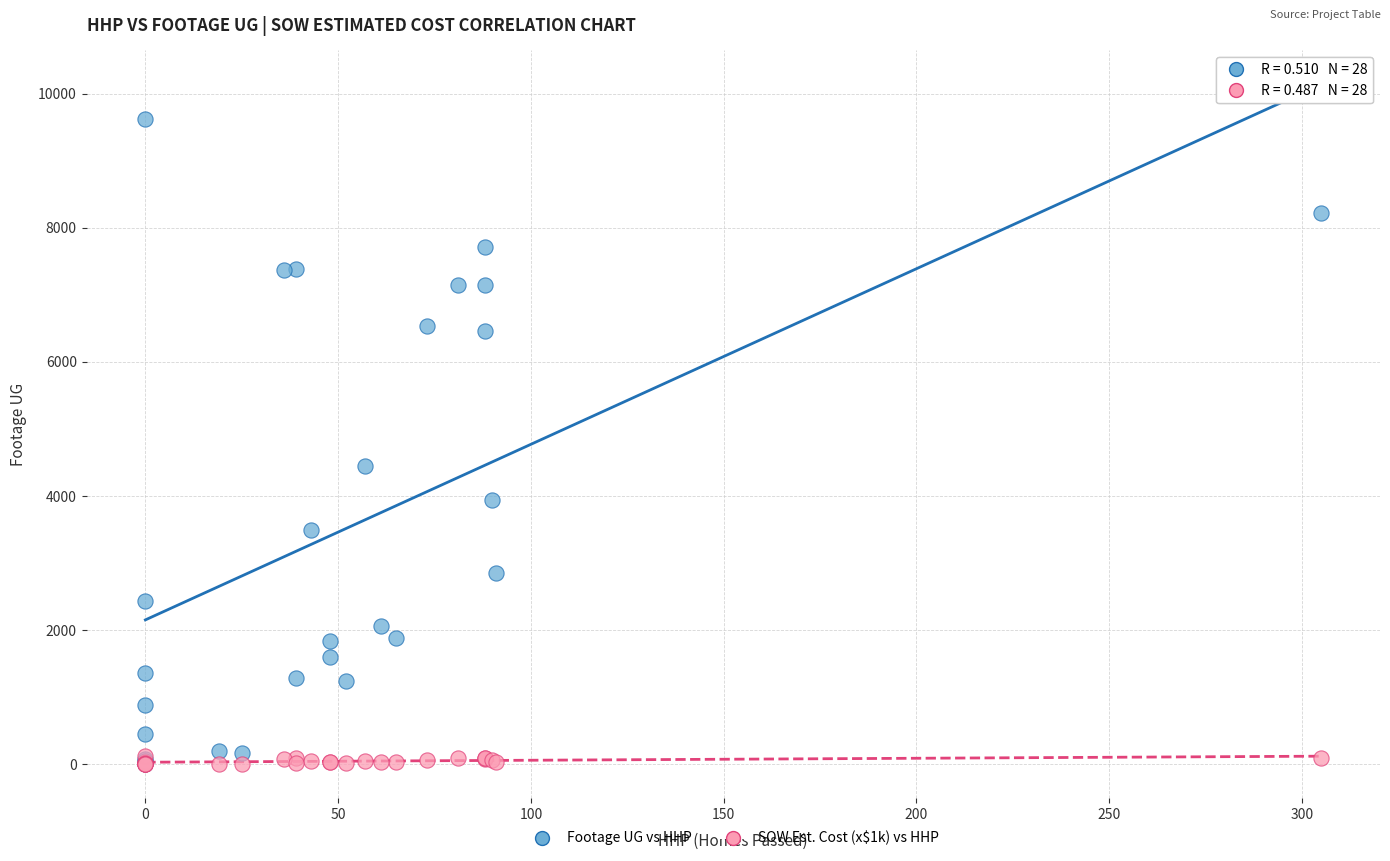

Across all series, what Y value is closest to 4809?

4443.0